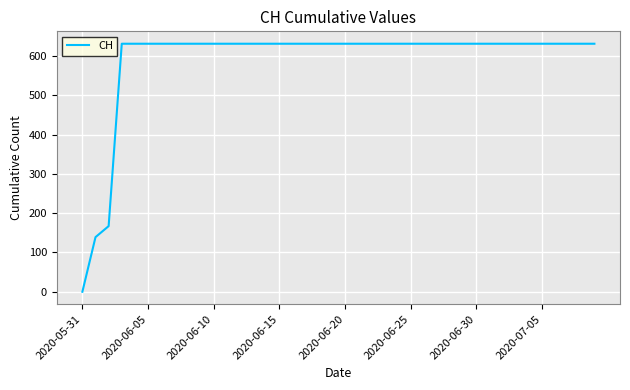

What is the maximum value shown in the chart?

631